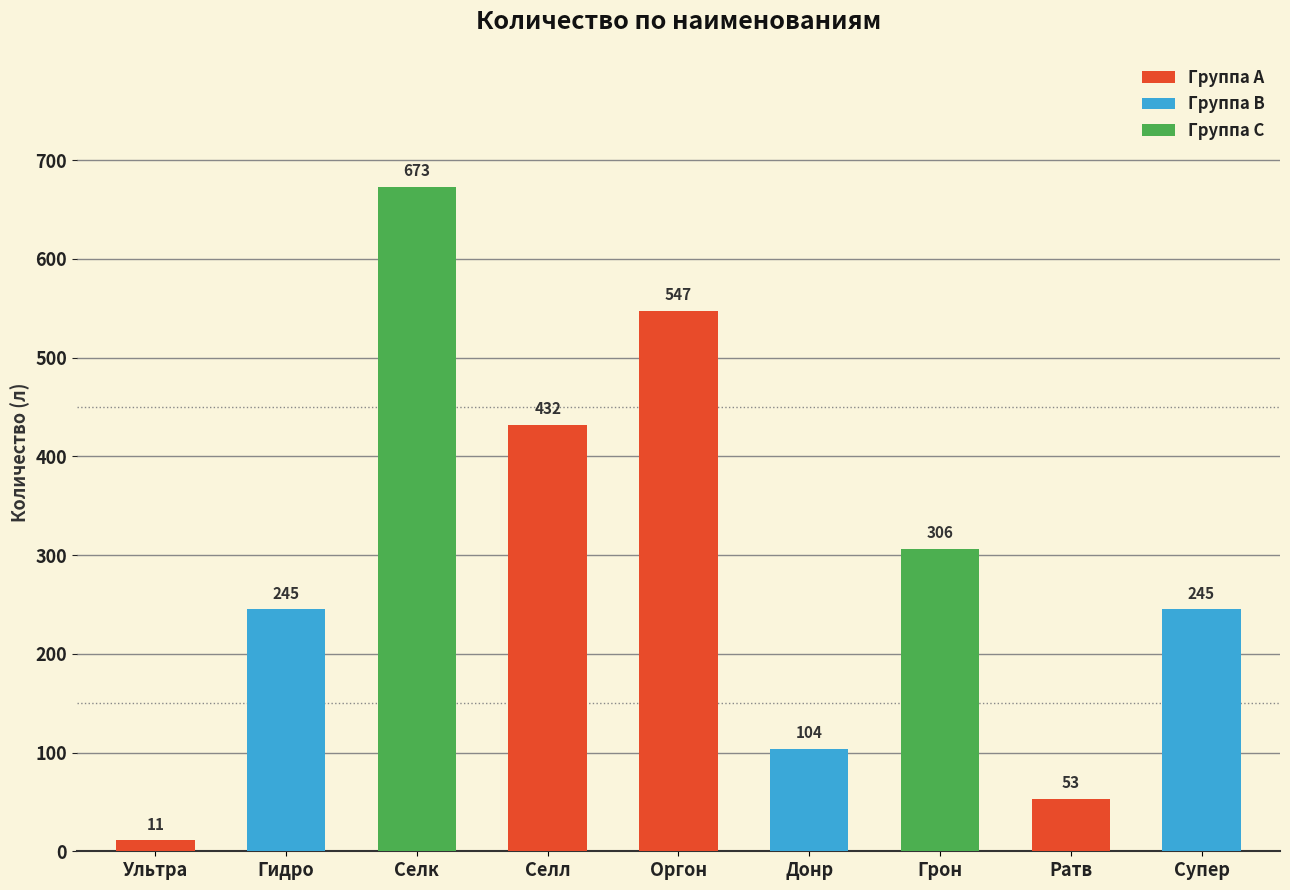

What is the difference between the maximum and minimum values?

662